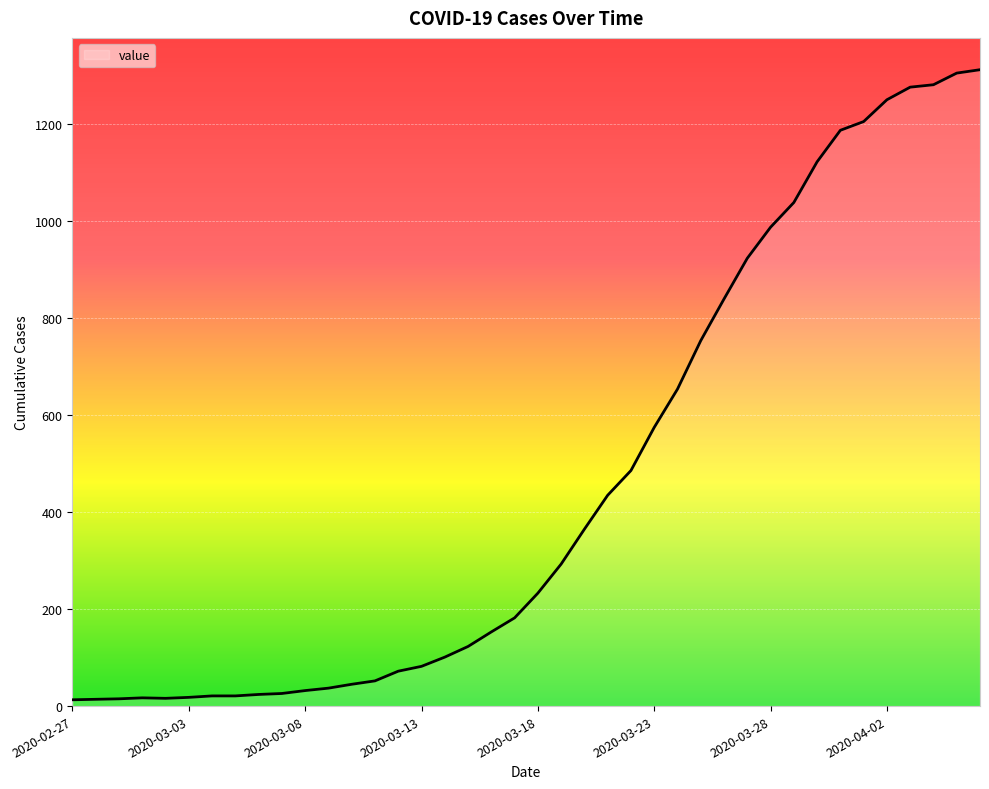

What is the difference between the maximum and minimum values?

1300